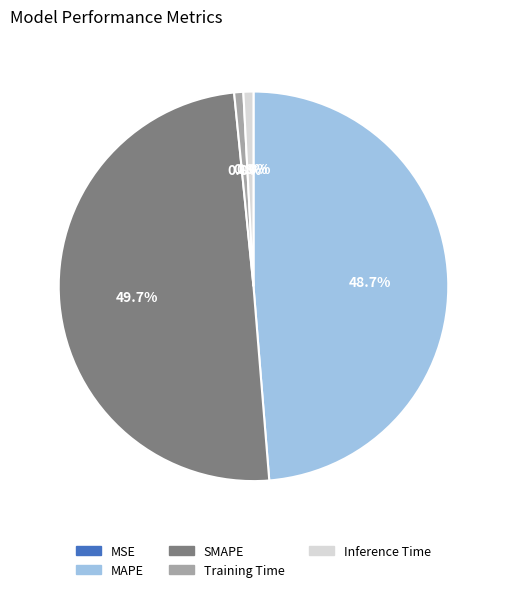

Is it true that SMAPE is 50% of the pie?

True